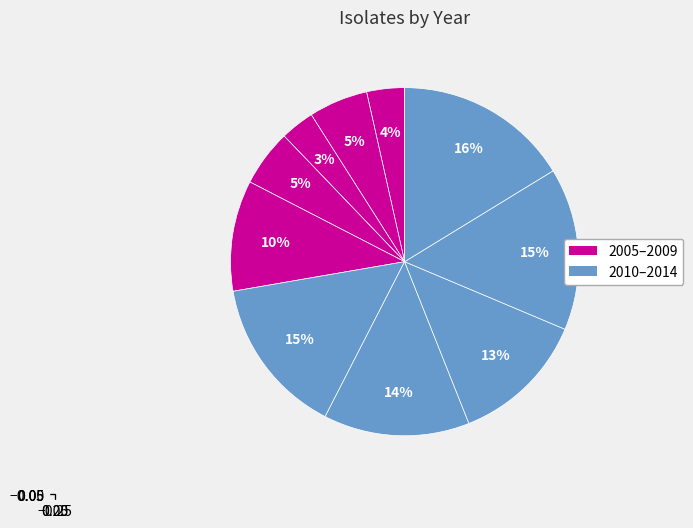

To the nearest percent, what is the difference between the largest and smallest slice percentages?

13%